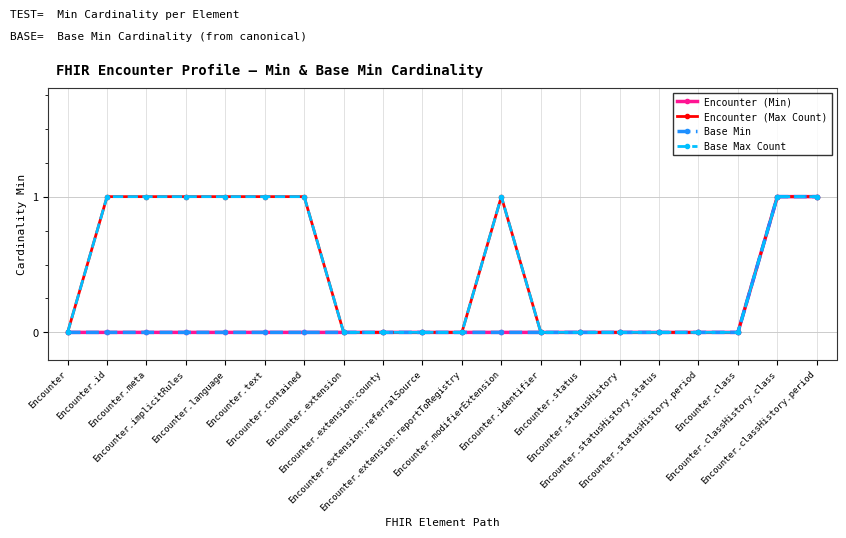

Is this an area chart (filled region under the line)?

No